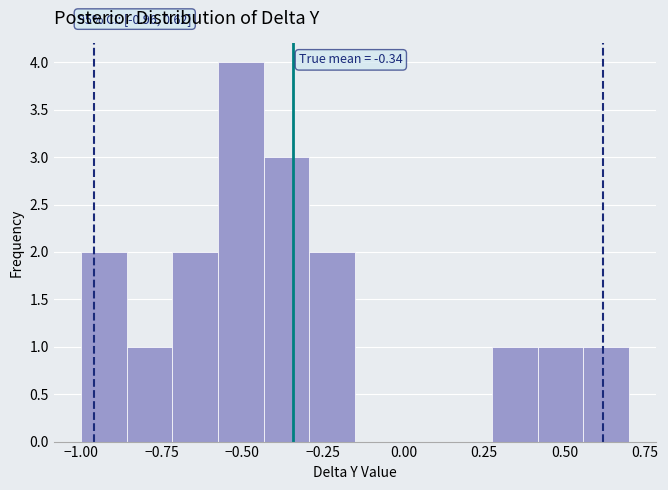

Around what value on the x-axis is the tallest bar? Give the approximate position of its centre, as read against the axis.

-0.50